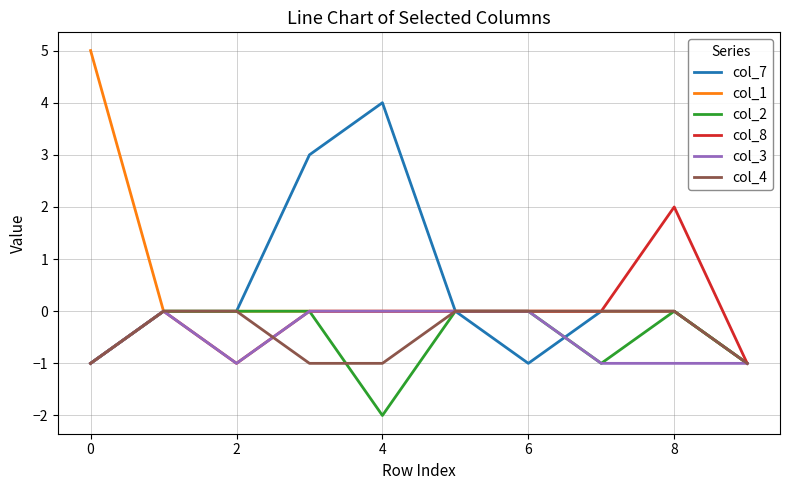

How many lines are shown in the chart?

6